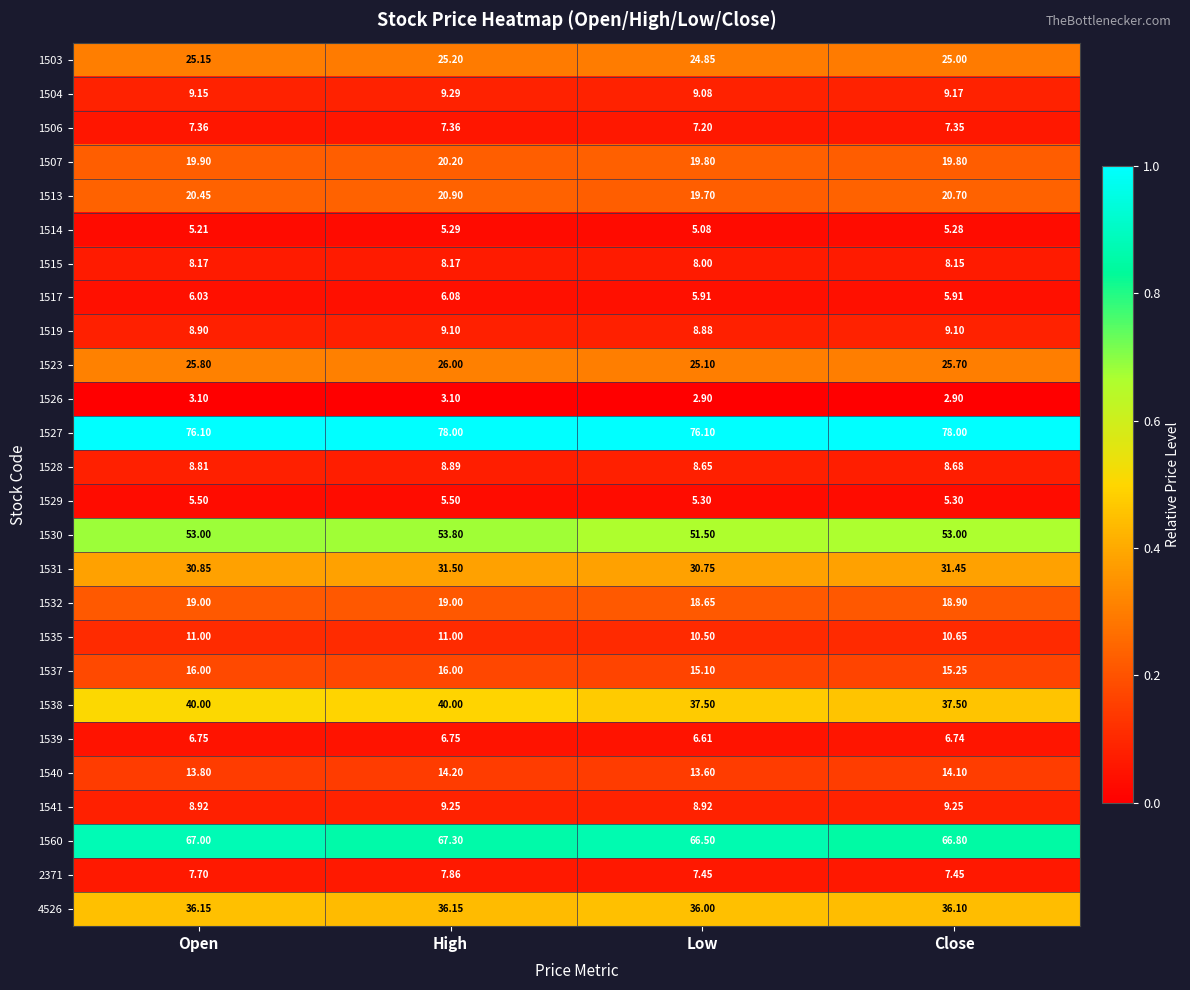

At which category is the sum across all series the highest?

High